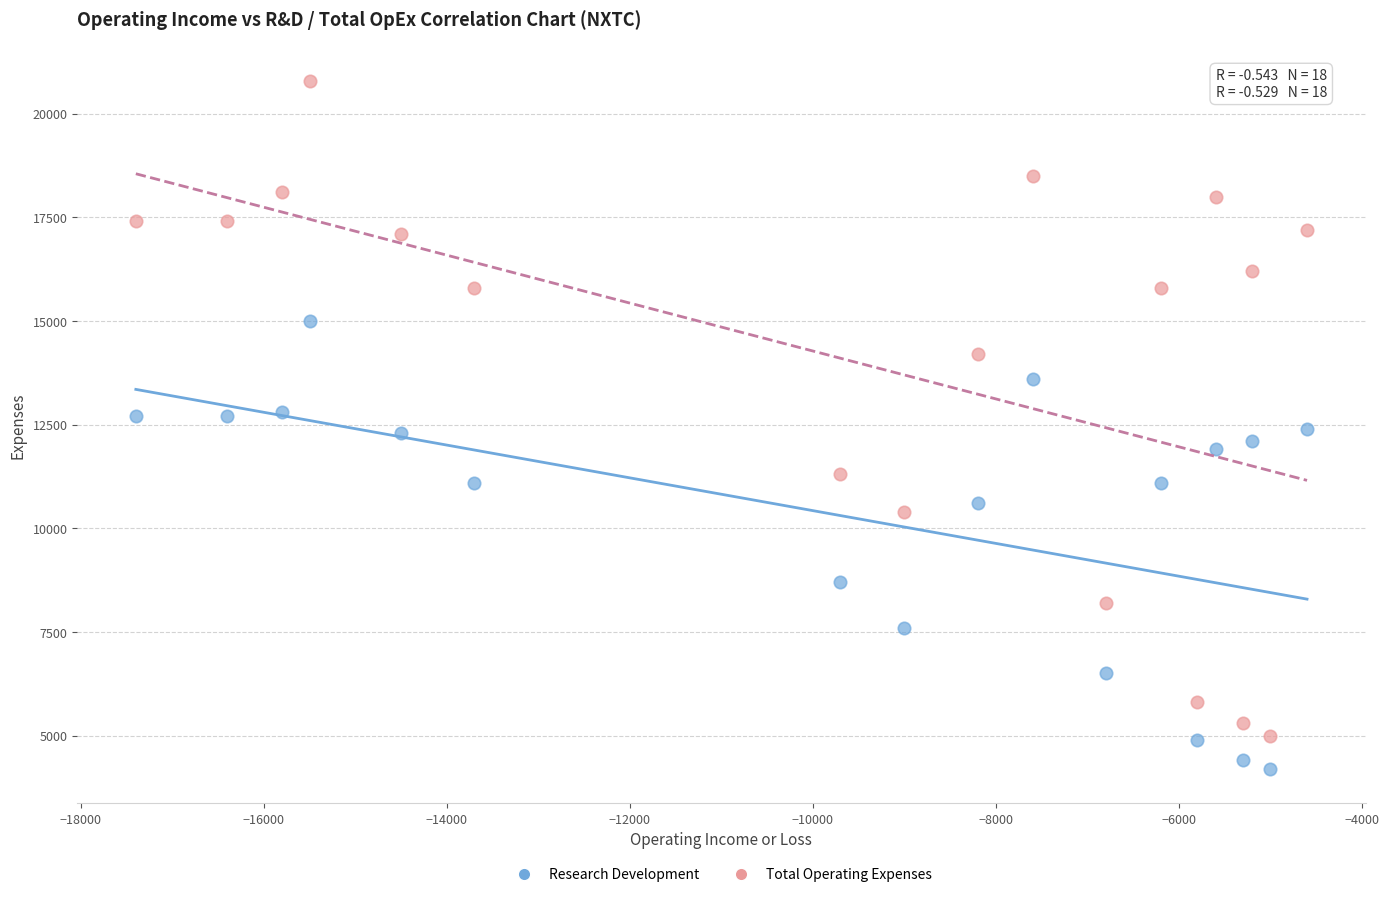

Which series reaches the minimum Y coordinate?

Research Development